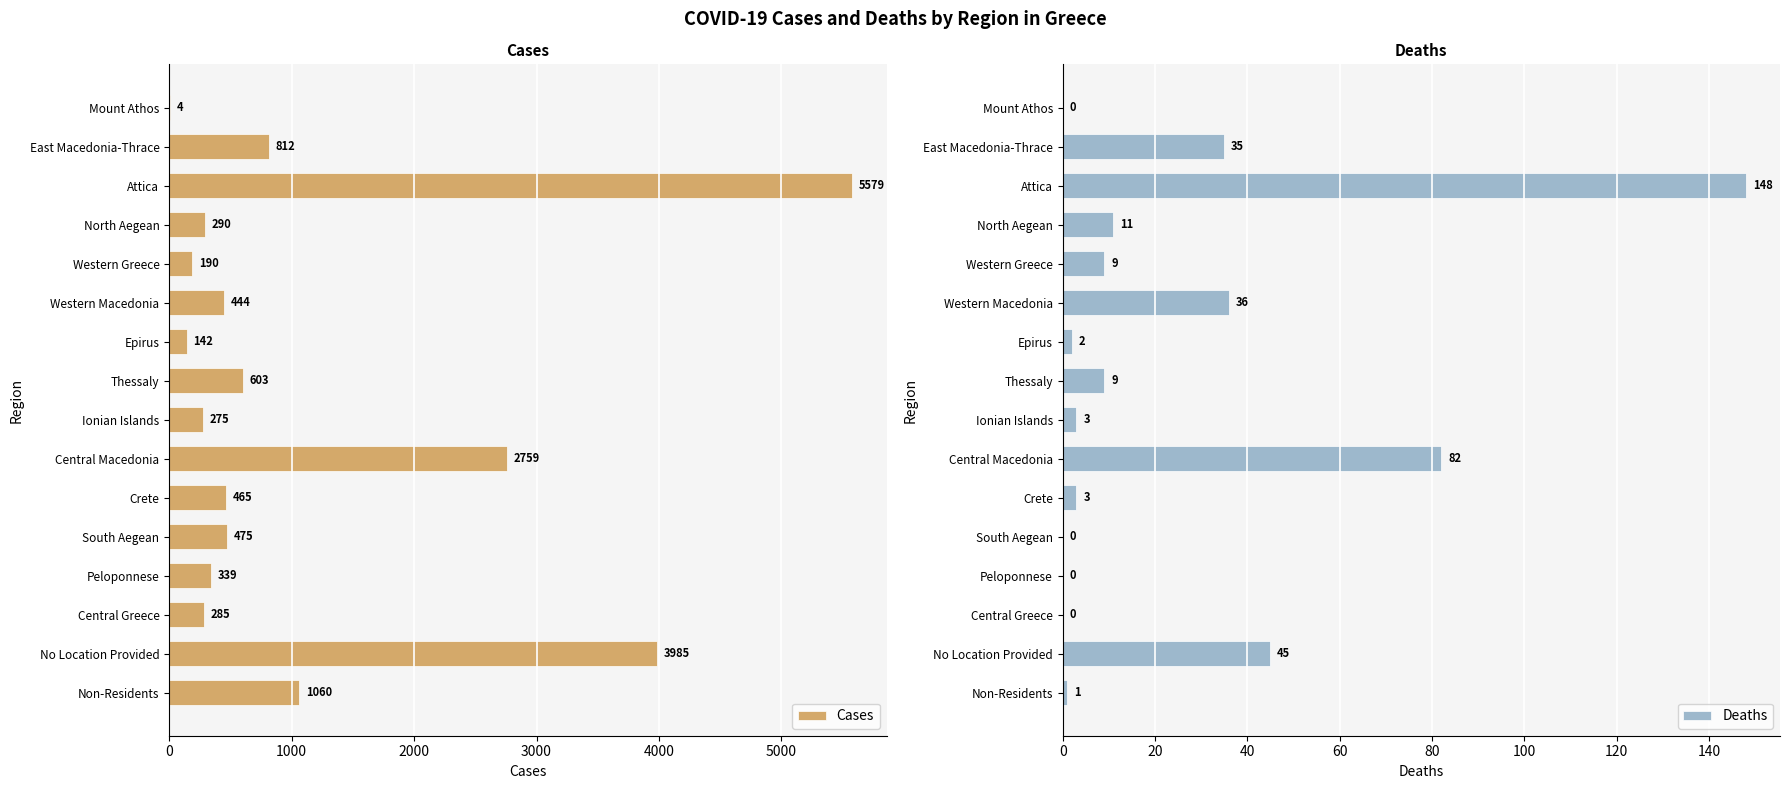

True or false: Deaths has a value of -83 at Mount Athos.

False